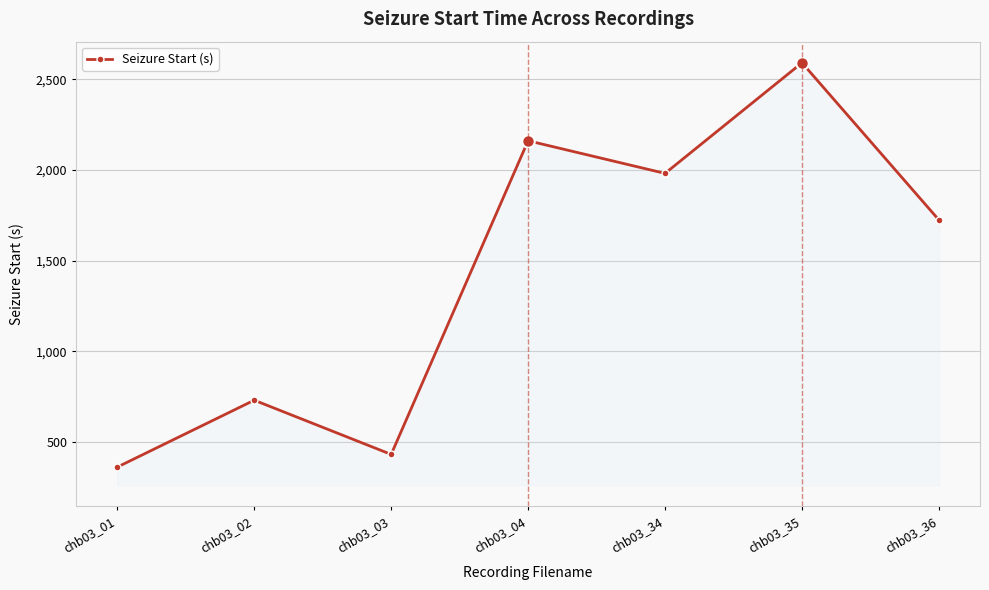

What is the difference between the values at chb03_01 and chb03_04?

1800